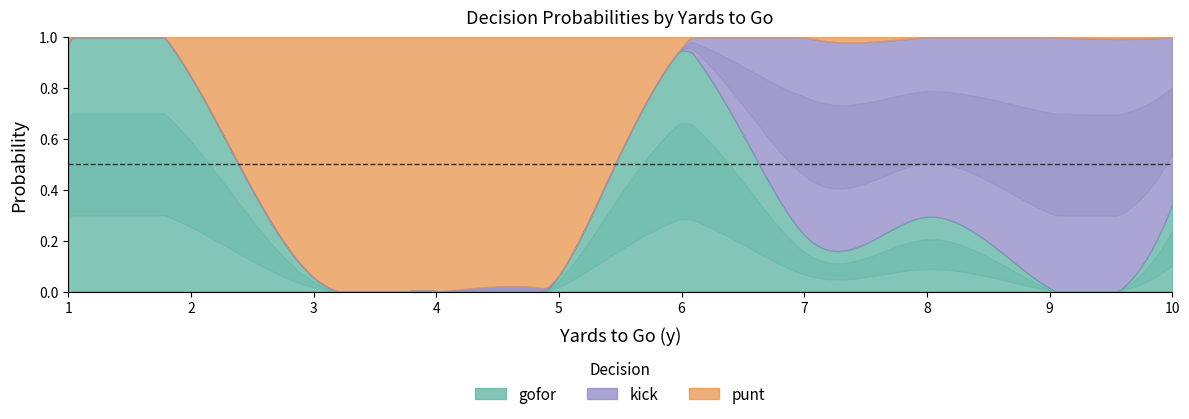

At which label does punt reach its peak?

4